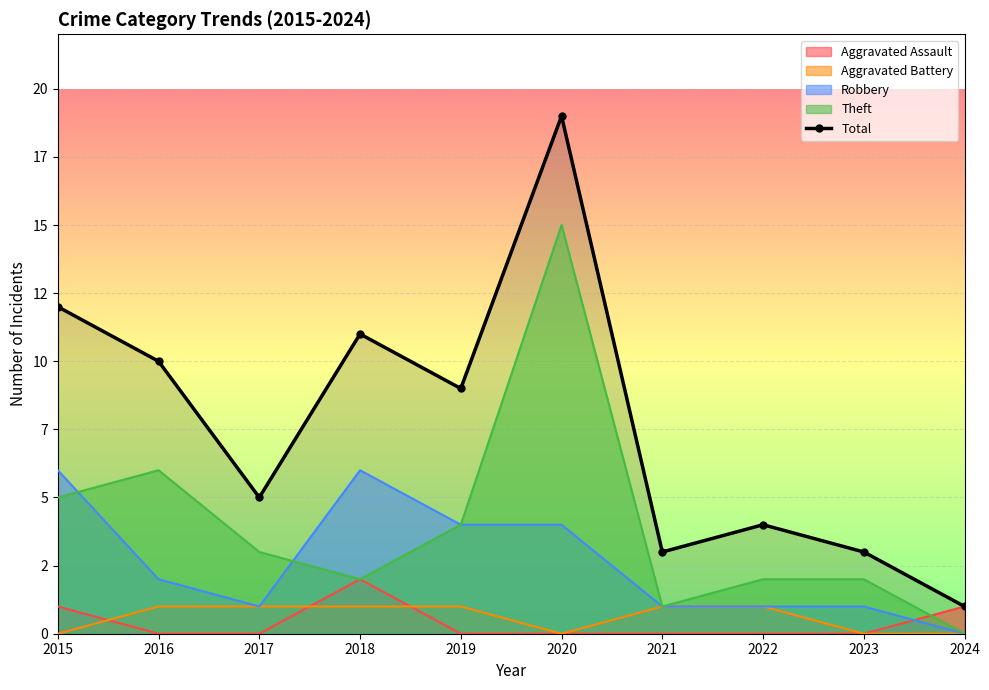

What are all the series names shown in the legend?

Aggravated Assault, Aggravated Battery, Robbery, Theft, Total